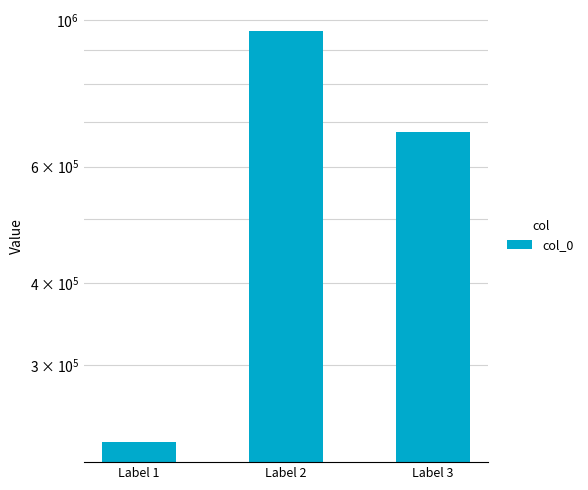

What is the value of the 1st bar from the left?

229896